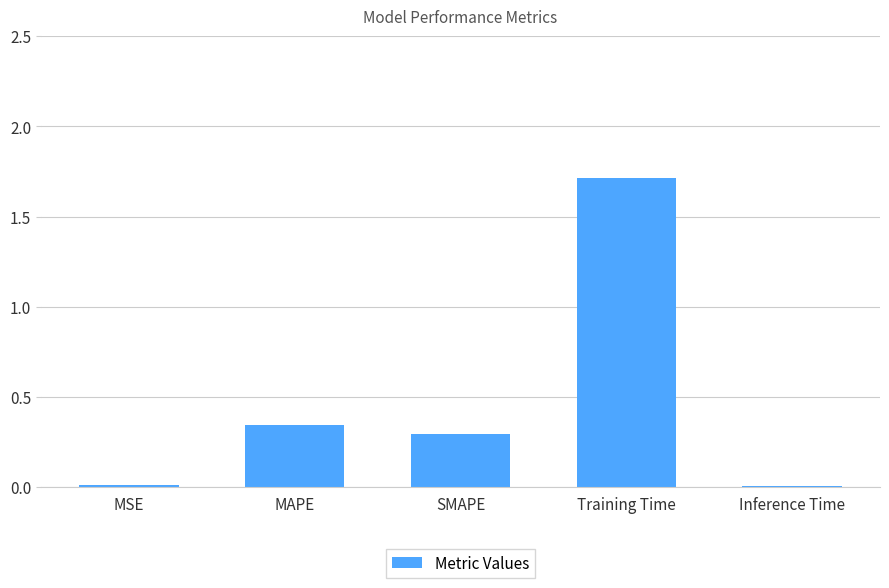

Between MAPE and SMAPE, which is larger?

MAPE